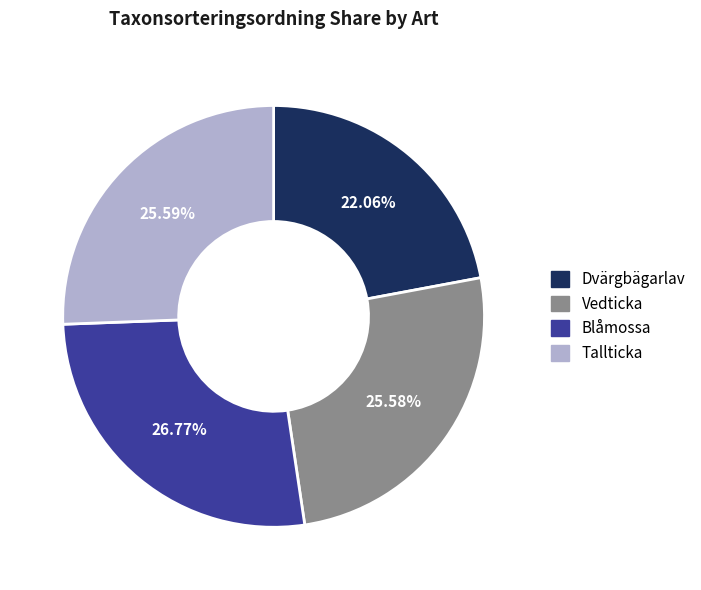

To the nearest percent, what is the difference between the Vedticka and Blåmossa slice percentages?

1%